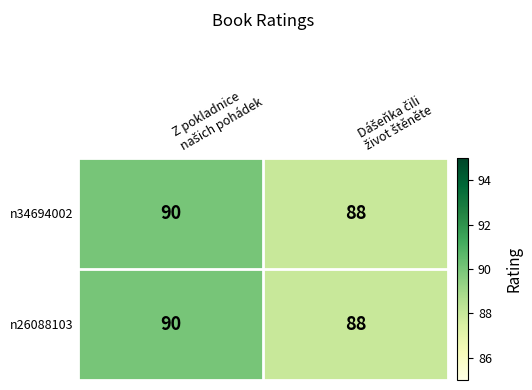

Reading left to right, list all the values displayed in this chart.

n34694002: 90	88
n26088103: 90	88